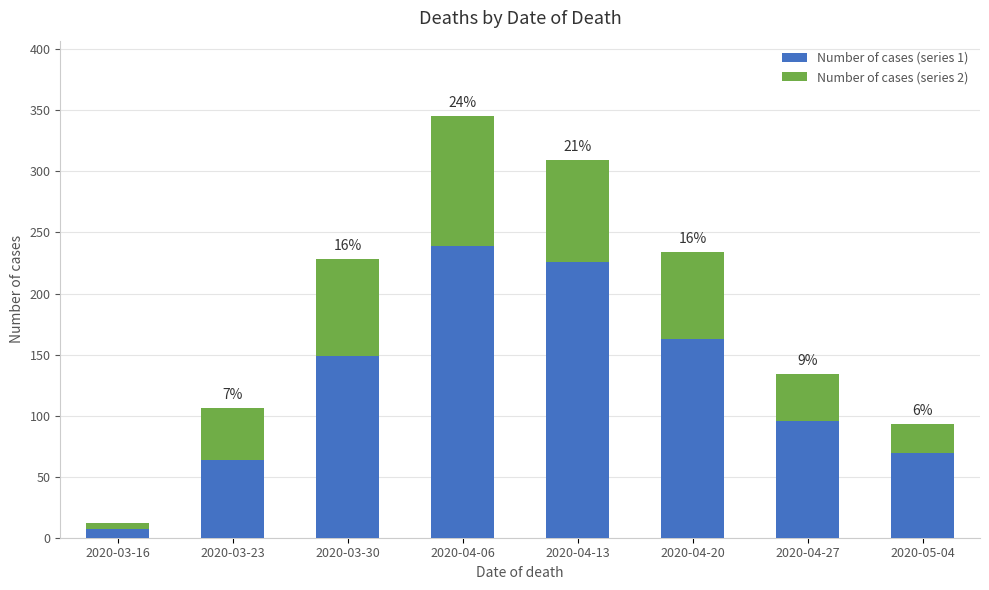

What are all the series names shown in the legend?

Number of cases (series 1), Number of cases (series 2)